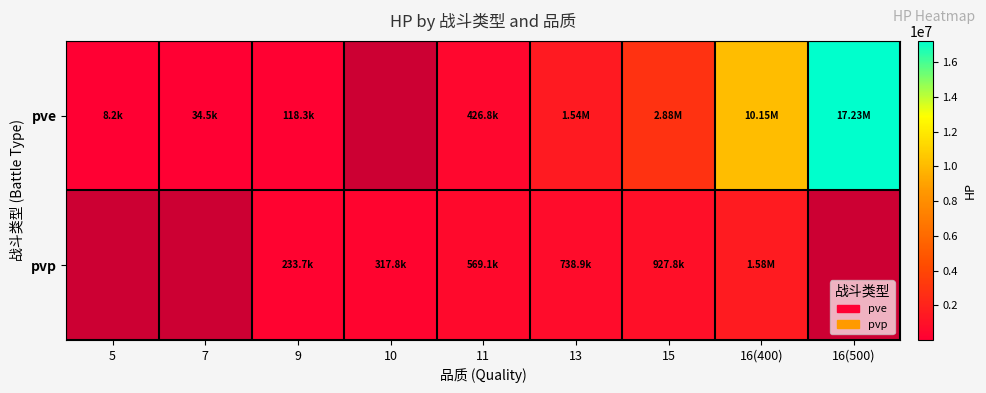

The pve series shows 2876899.4 at 15. True or false?

True